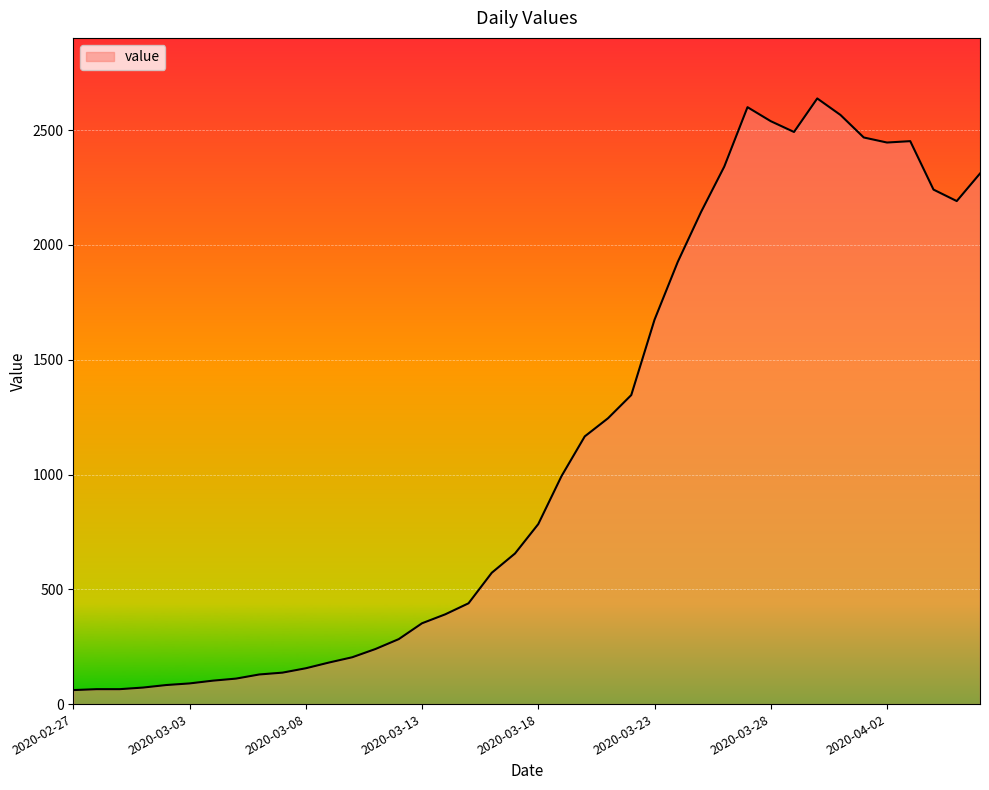

What is the minimum value shown in the chart?

61